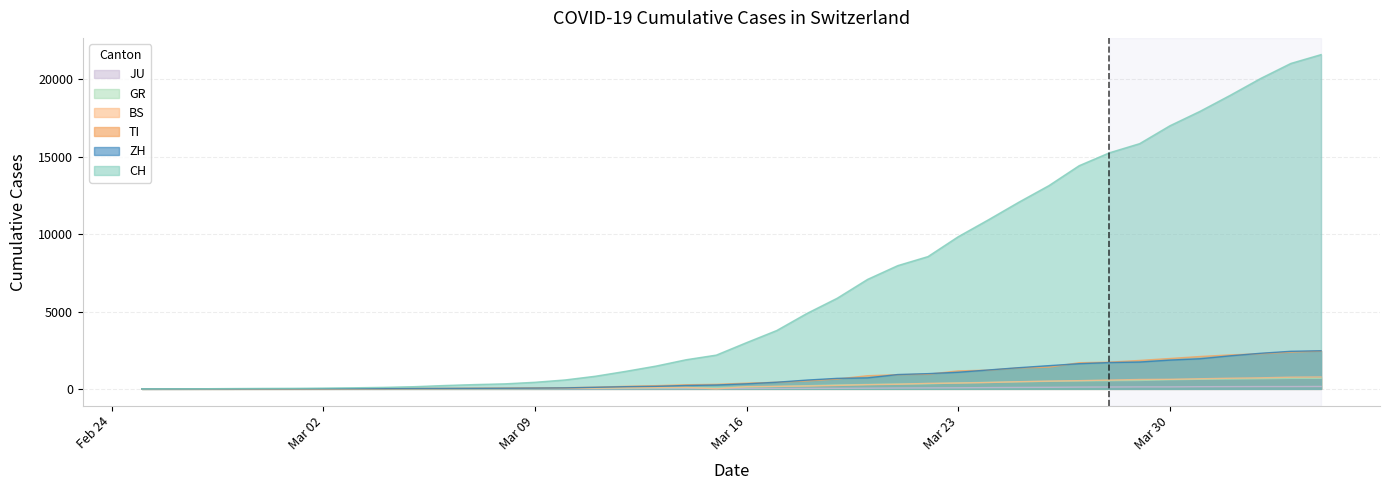

What position from the left is 2020-03-21?

26